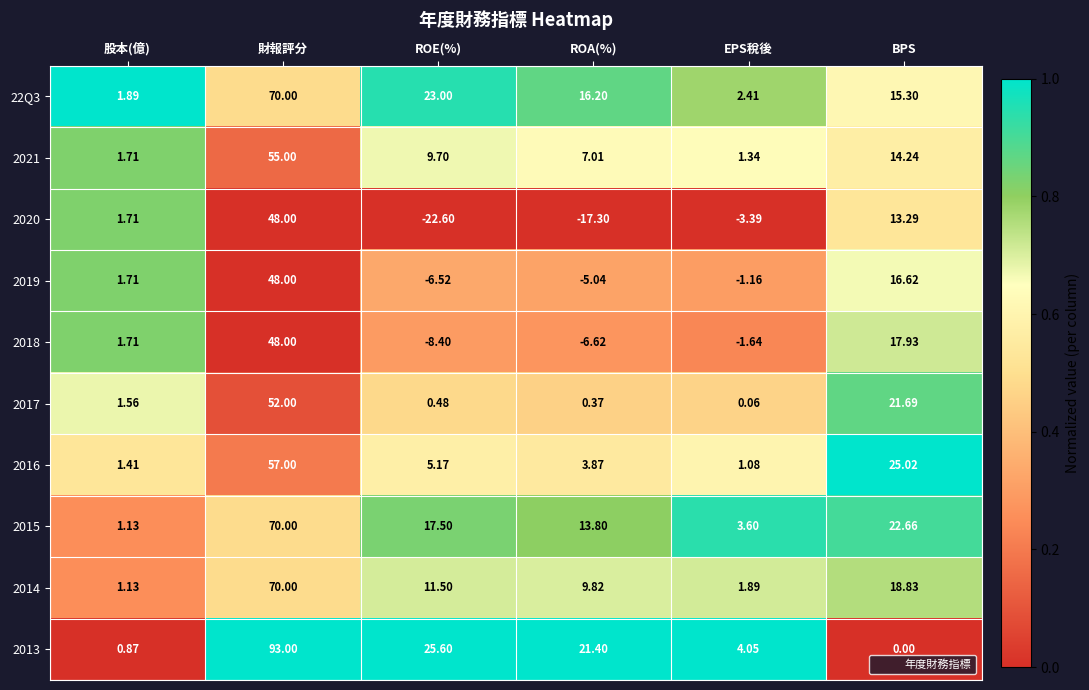

At which category does the chart reach its minimum across all series?

ROE(%)